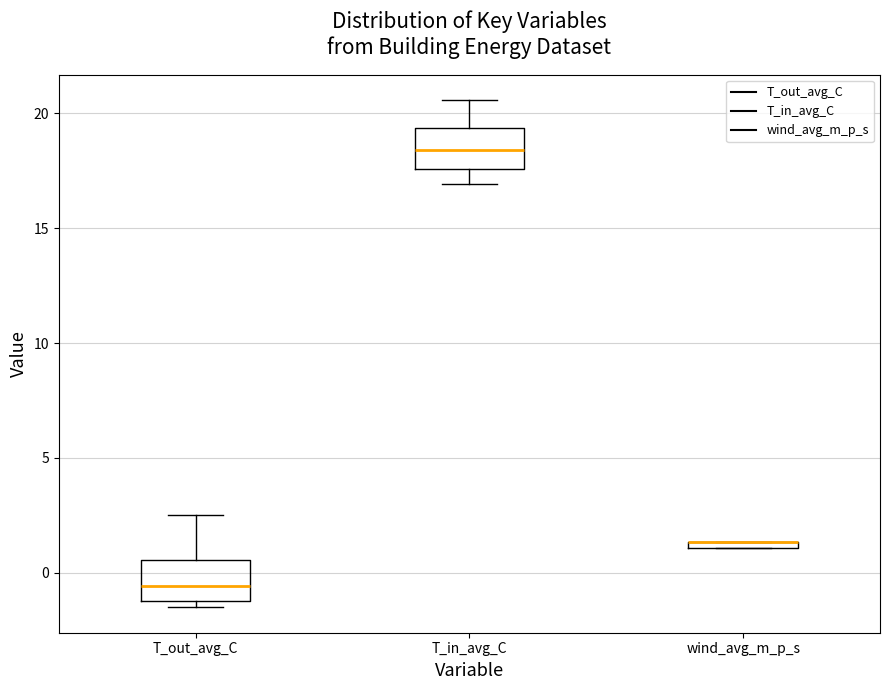

Where does the upper whisker of the box for T_out_avg_C end on the y-axis? The values are not printed on the chart, so give them approximately, as read against the axis.

2.5